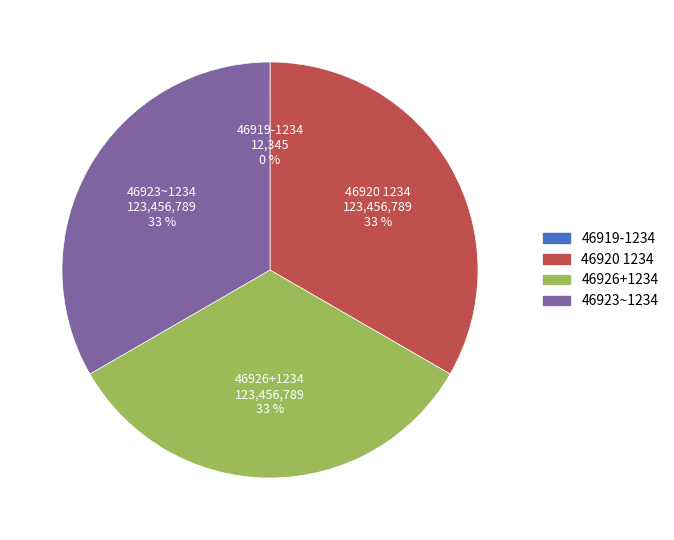

Approximately how many times larger is the value at 46920 1234 compared to 46926+1234?

1.0